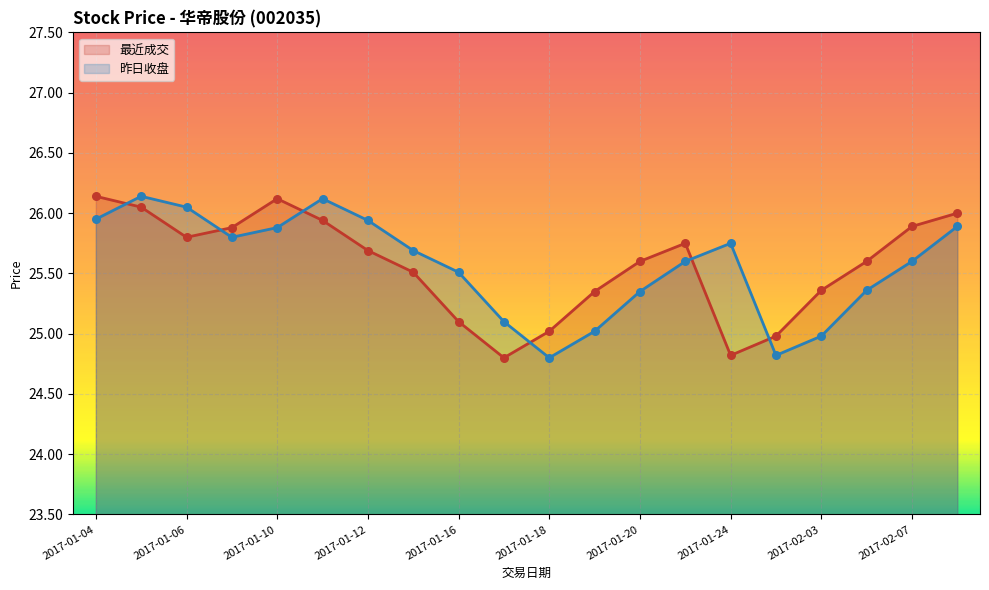

Which series contains the lowest Y value?

最近成交